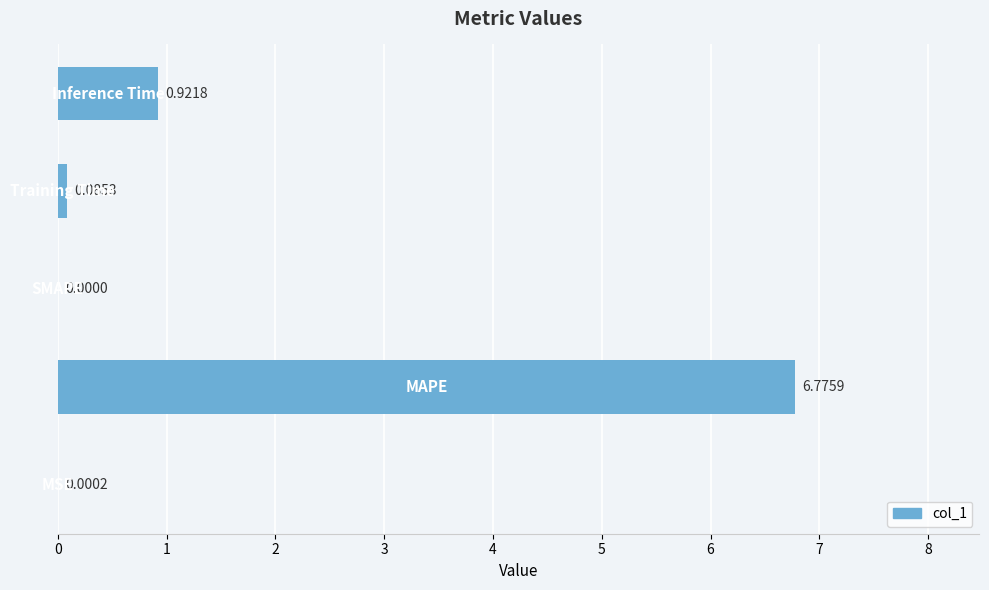

How many distinct data groups are displayed?

1